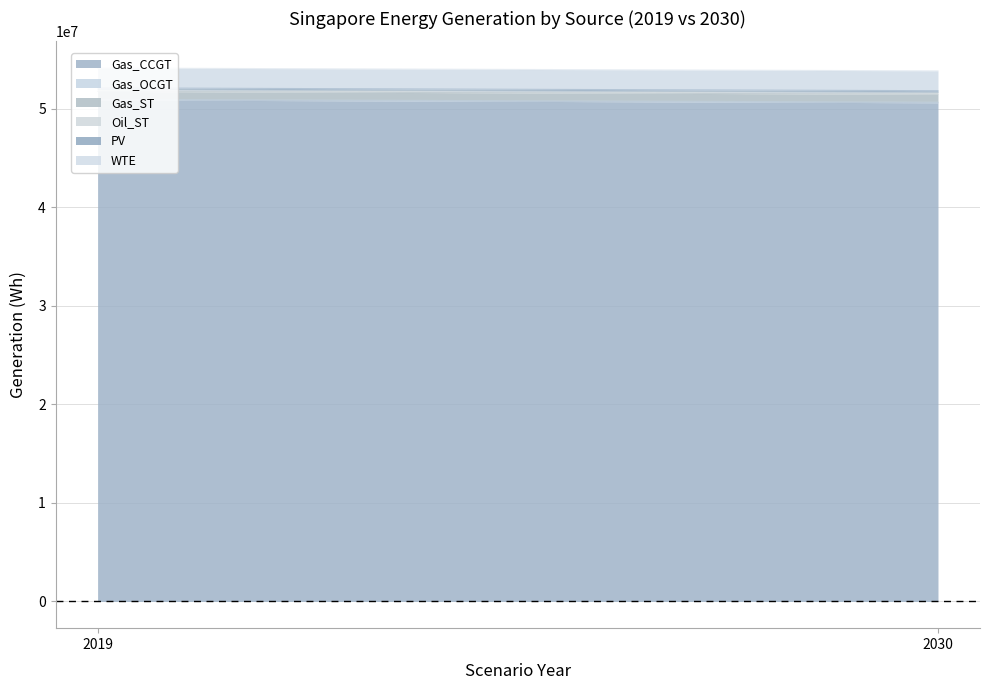

List the labels in order of WTE value, largest first.

2019, 2030